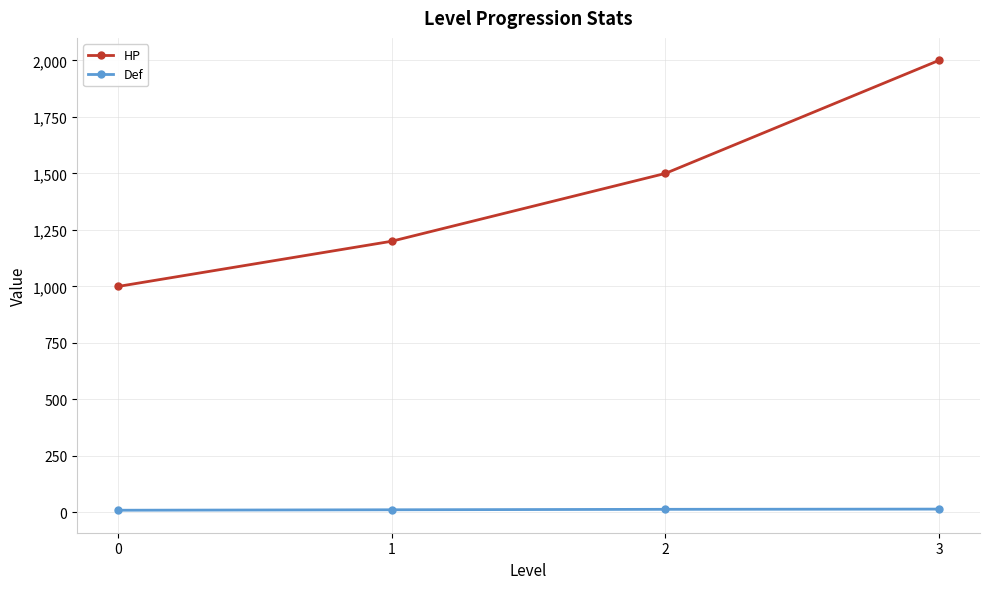

What are all the series names shown in the legend?

HP, Def